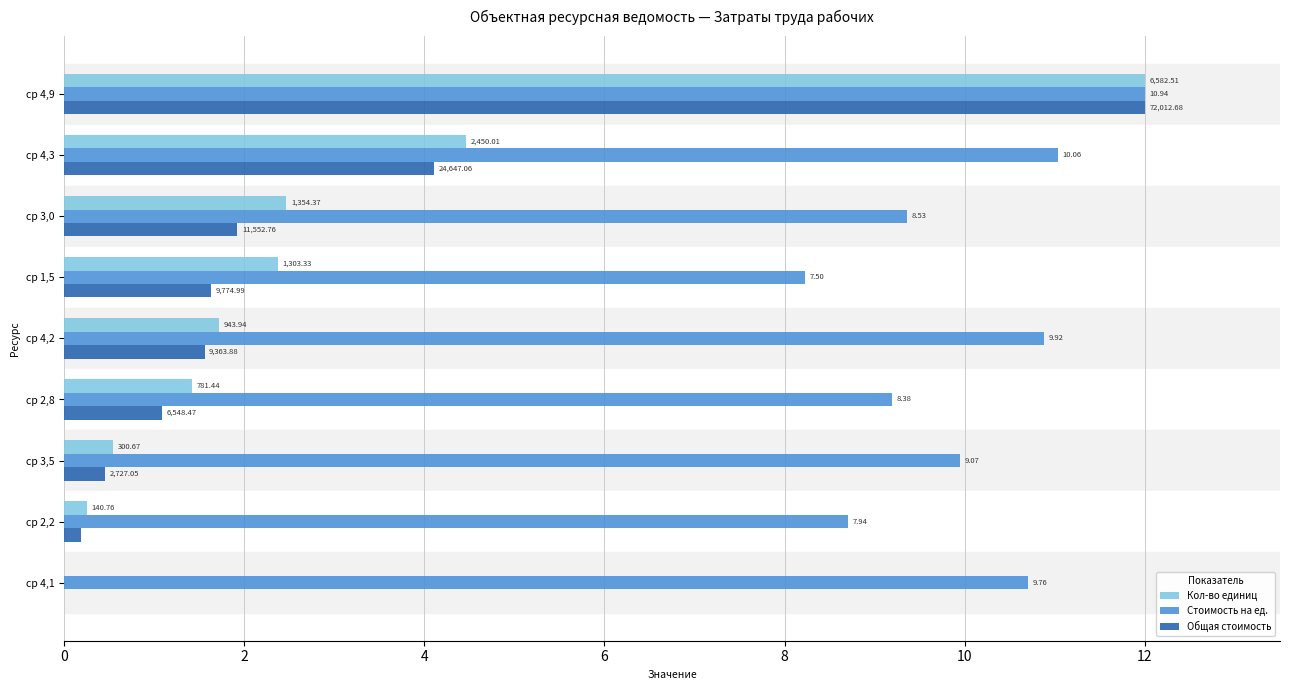

Reading left to right, extract all data points from this chart.

Кол-во единиц: 12.0	4.5	2.5	2.4	1.7	1.4	0.5	0.3	0.0
Стоимость на ед.: 12.0	11.0	9.4	8.2	10.9	9.2	9.9	8.7	10.7
Общая стоимость: 12.0	4.1	1.9	1.6	1.6	1.1	0.5	0.2	0.0